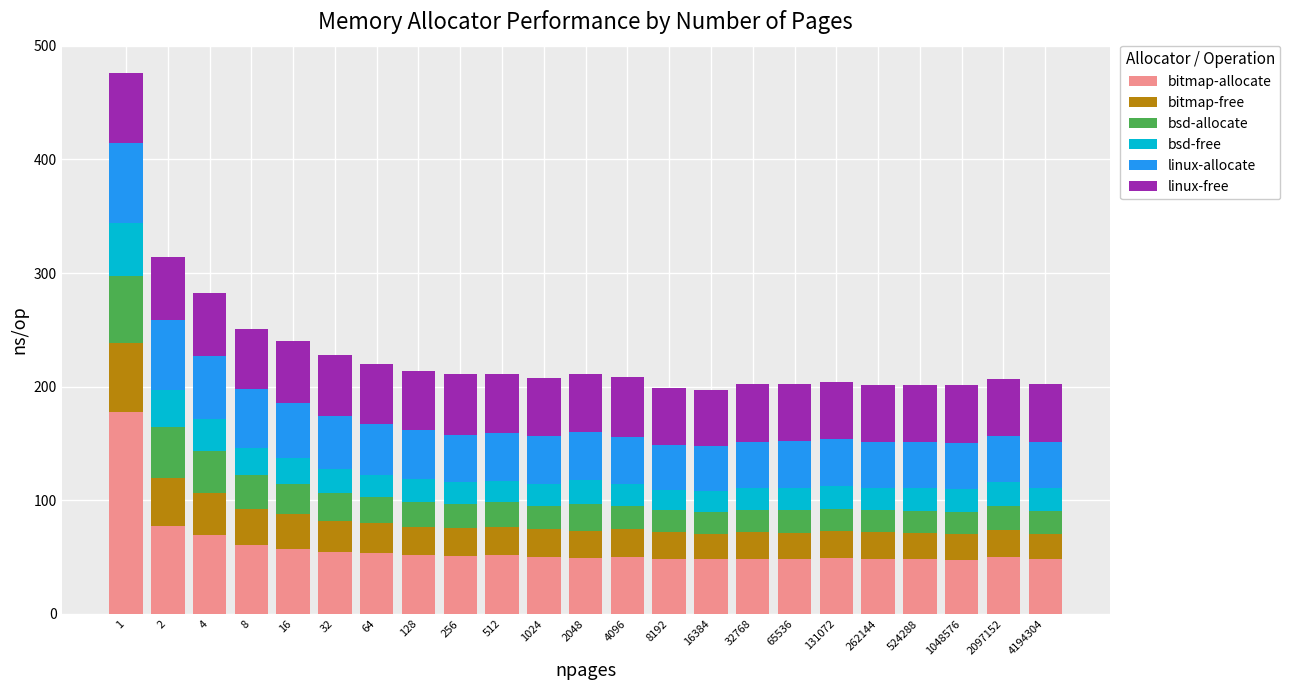

What is the minimum value for bitmap-allocate?

47.5